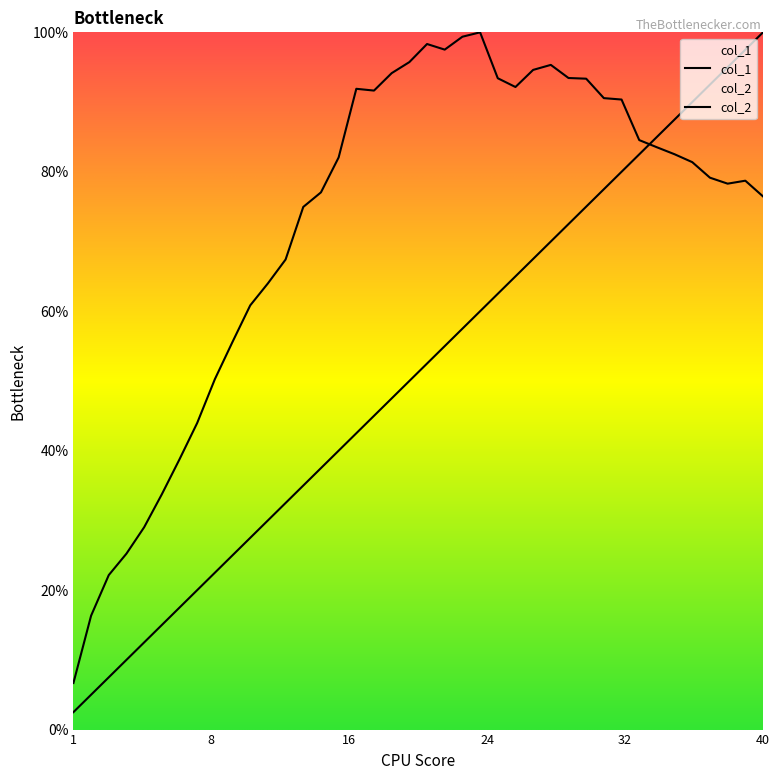

How many times do col_2 and col_1 cross each other?

1